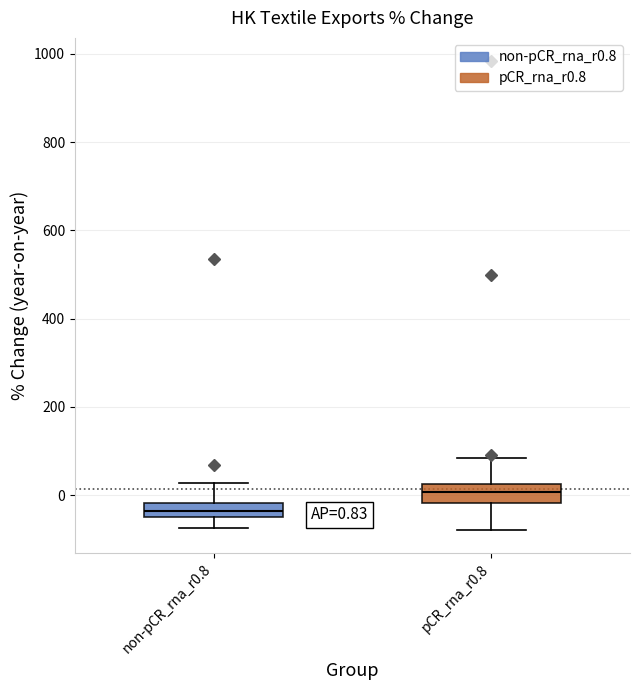

Which box's median line is the highest?

pCR_rna_r0.8